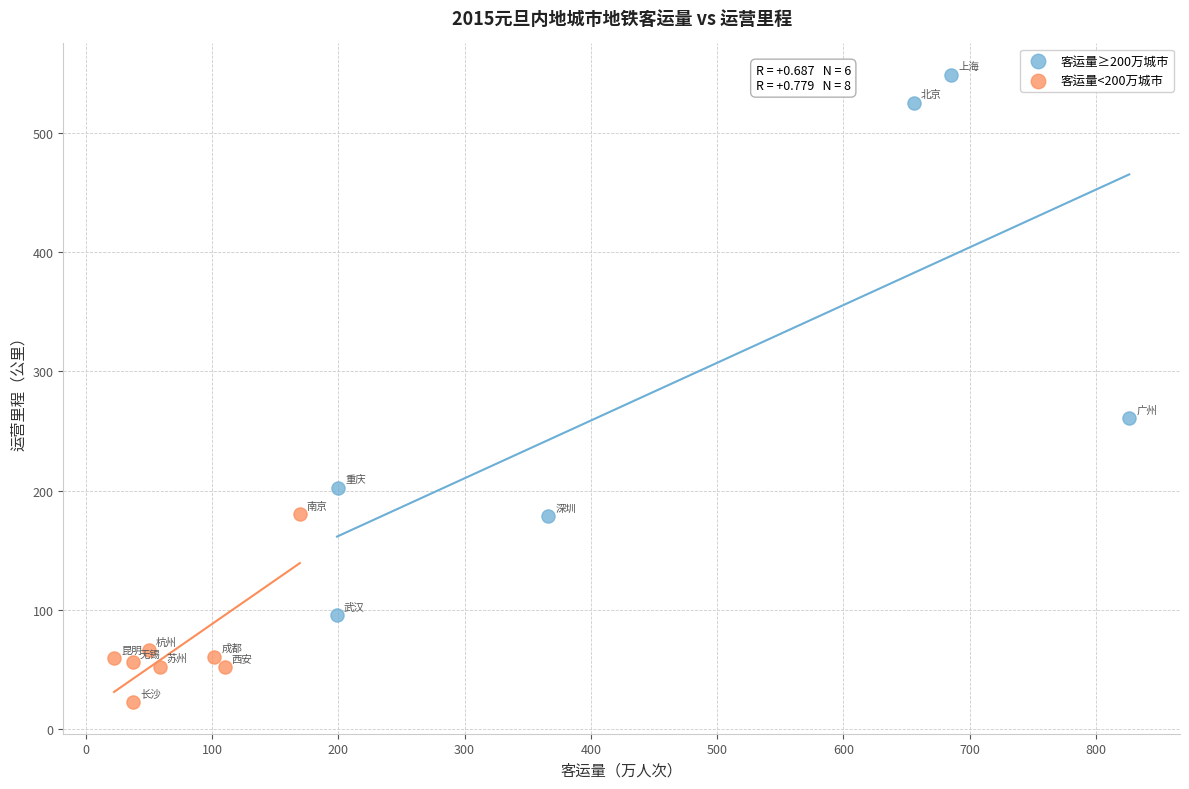

Which series has the largest Y range (max minus min)?

客运量≥200万城市